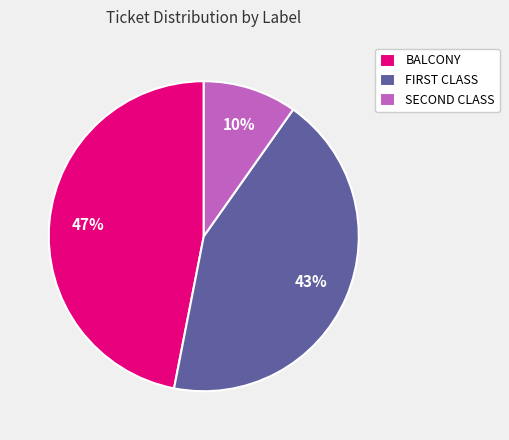

Is there any slice that represents more than half of the pie?

No